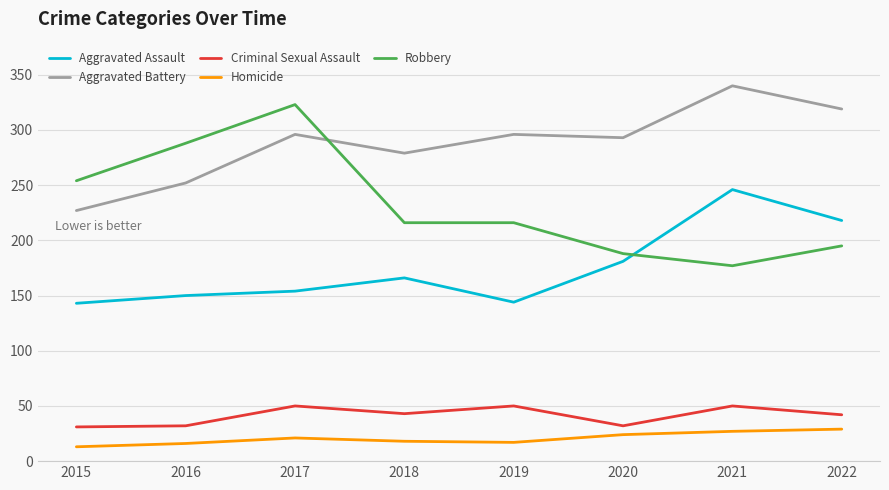

True or false: Aggravated Assault and Robbery cross at least once.

True